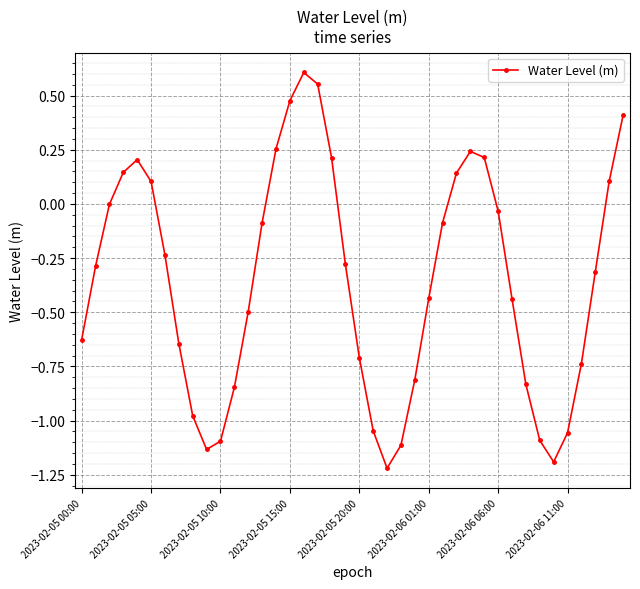

What is the minimum value shown in the chart?

-1.2